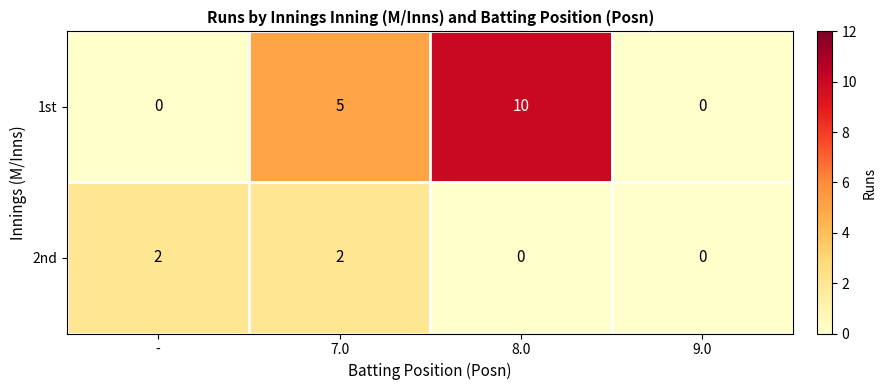

Rank the series at 8.0 from highest to lowest value.

1st, 2nd